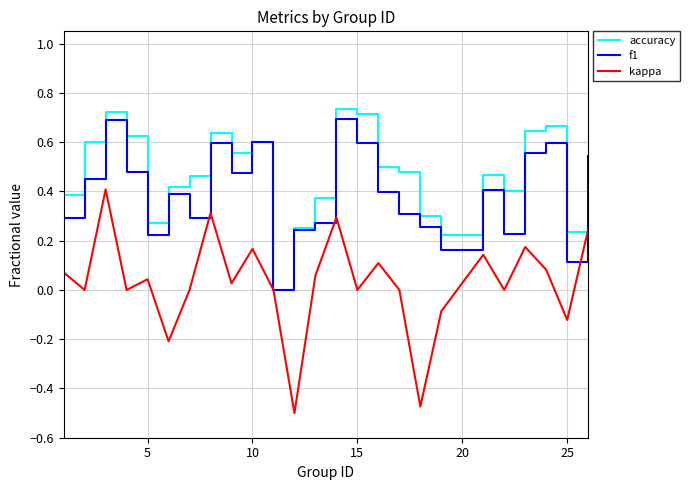

Which series has the largest total across all categories?

accuracy